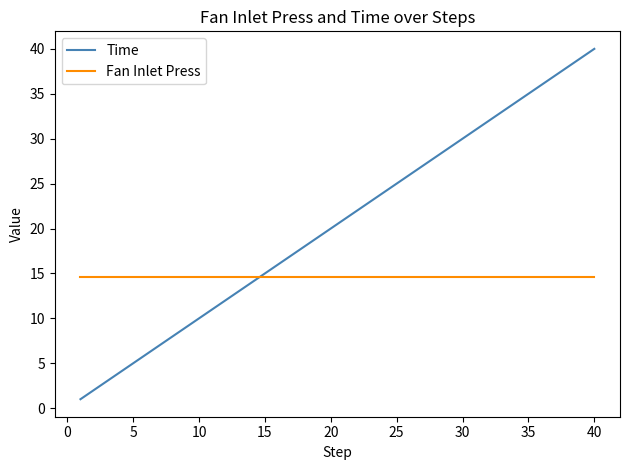

What is the average value of the Time series?

20.5